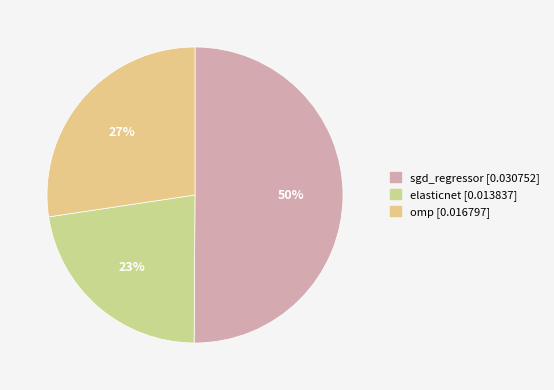

To the nearest percent, what percentage of the pie is sgd_regressor?

50%